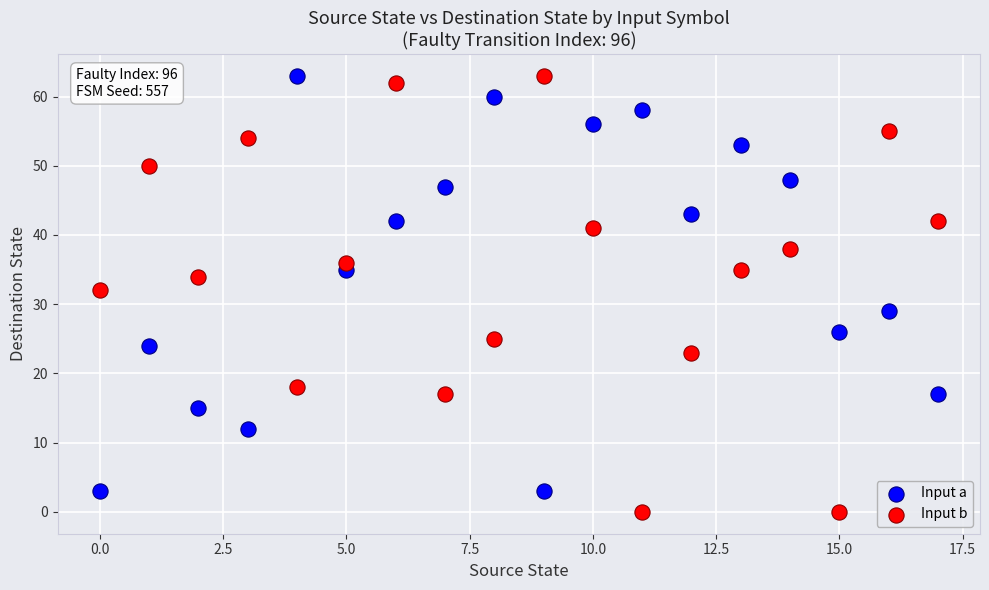

Which series reaches the minimum Y coordinate?

Input b